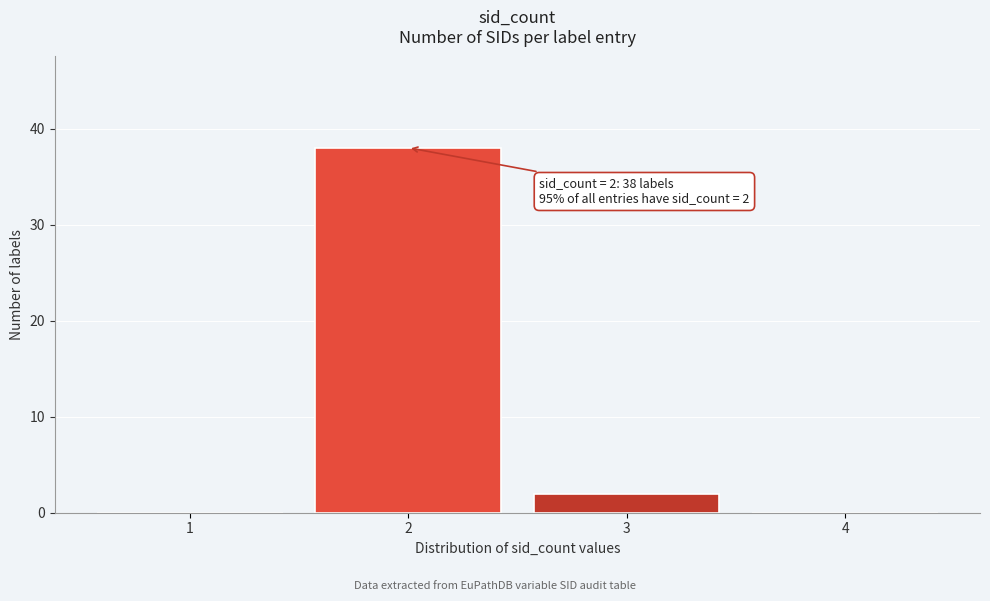

Reading left to right, list all the values displayed in this chart.

1=0	2=38	3=2	4=0